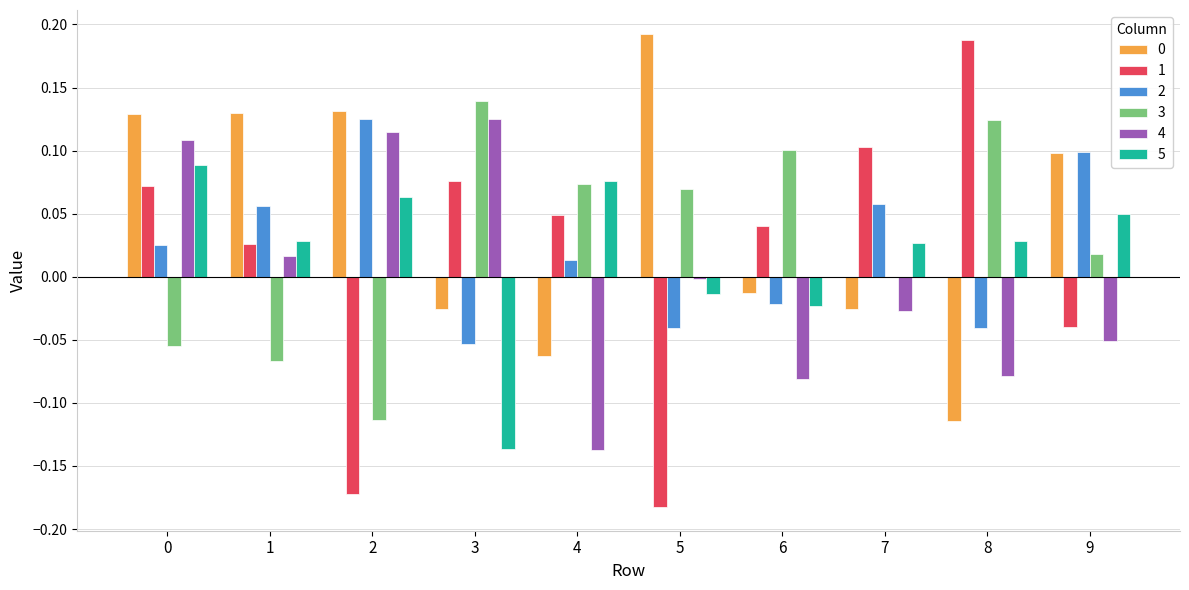

Are the bars grouped side by side (vs. stacked)?

Yes